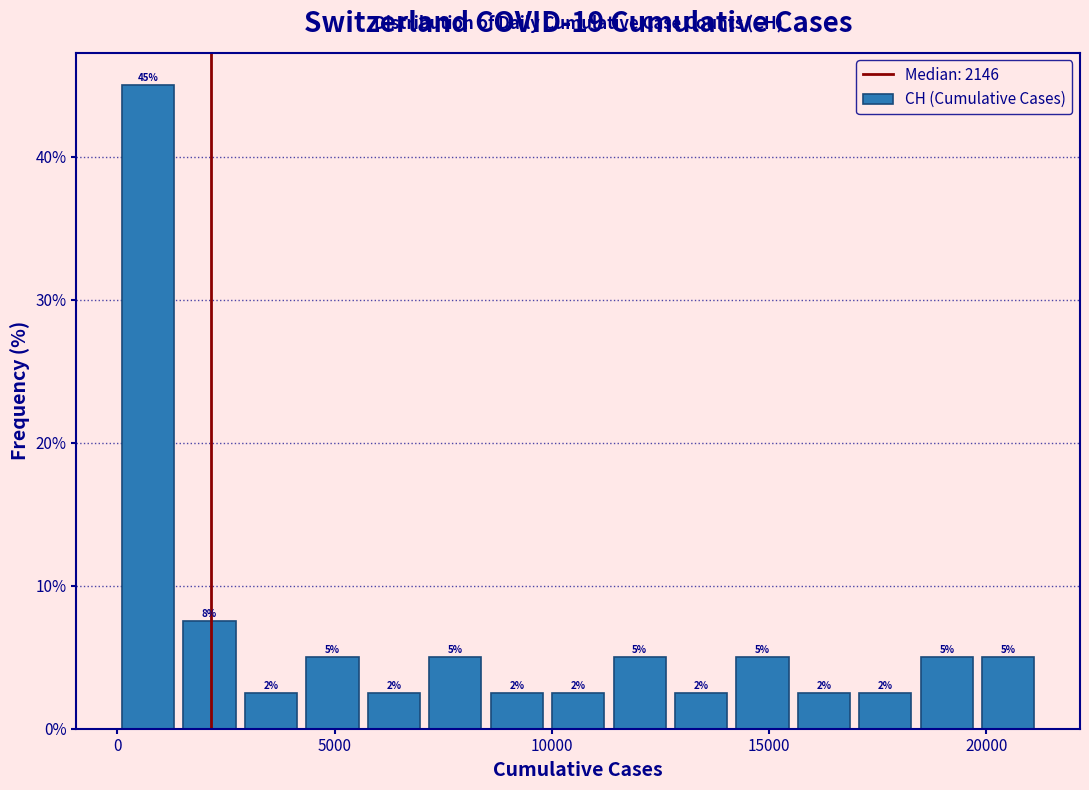

Read against the x-axis, roughly where is the centre of the tallest bar?

500